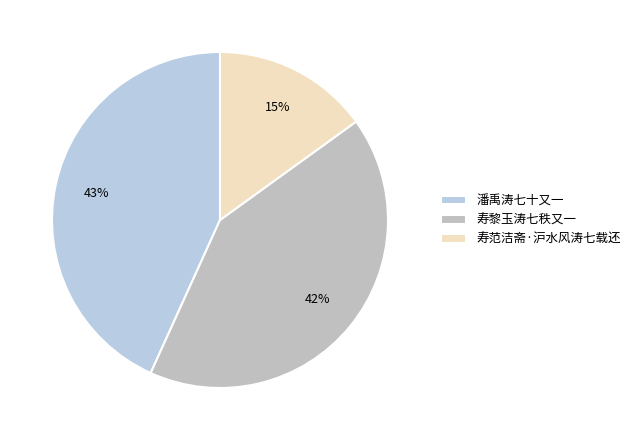

Rank the categories by value from highest to lowest.

潘禹涛七十又一, 寿黎玉涛七秩又一, 寿范洁斋·沪水风涛七载还